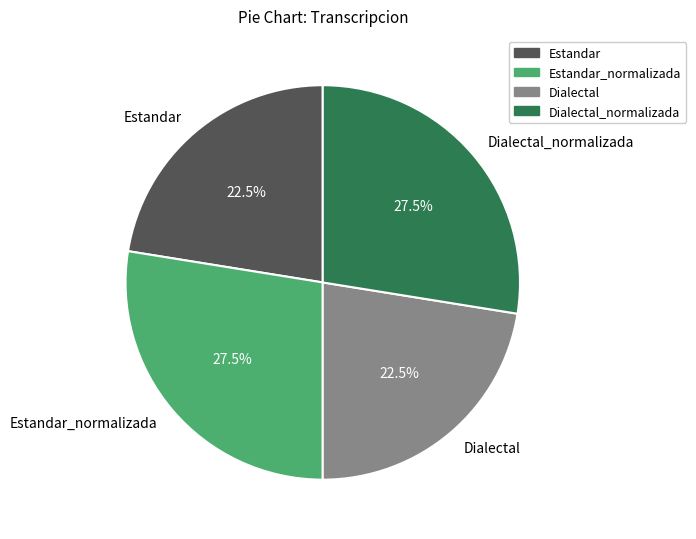

Approximately how many times larger is the value at Dialectal compared to Estandar_normalizada?

0.8